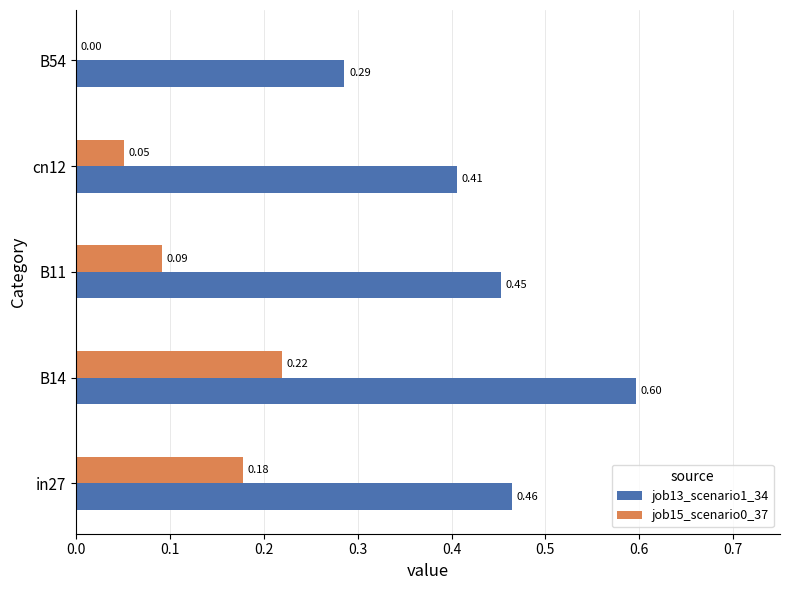

Which series changed the most between B11 and B54?

job13_scenario1_34